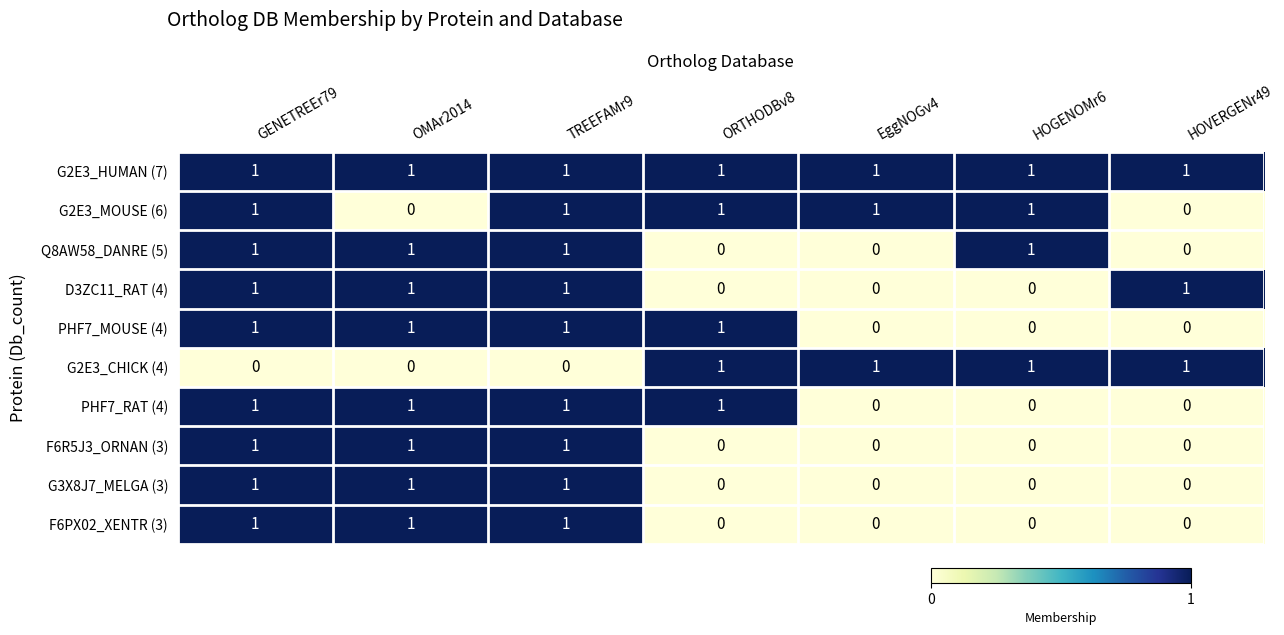

Count the F6PX02_XENTR (3) values in the range 0 to 1.

7